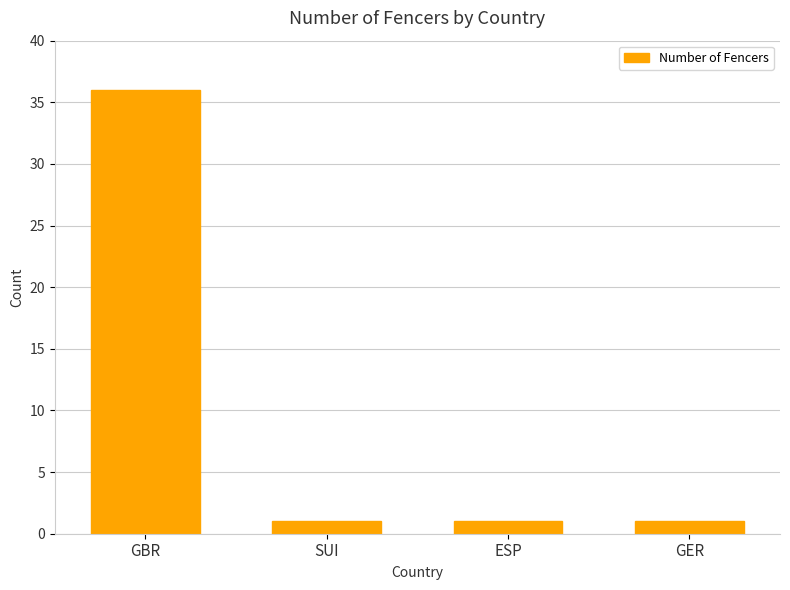

What is the label of the 1st bar from the left?

GBR